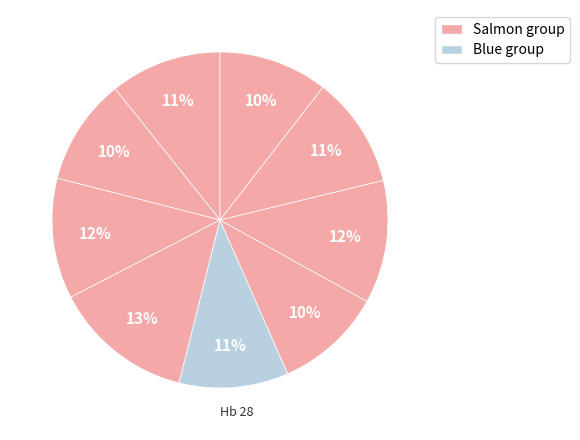

How many slices are in this pie chart?

9